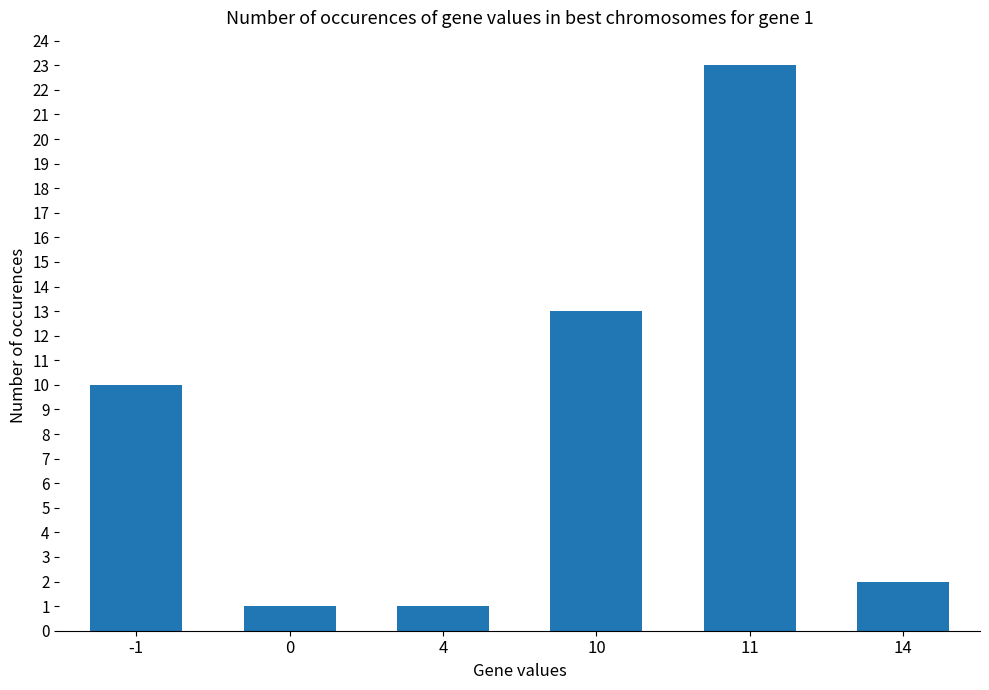

What is the change in value from 4 to 11?

+22